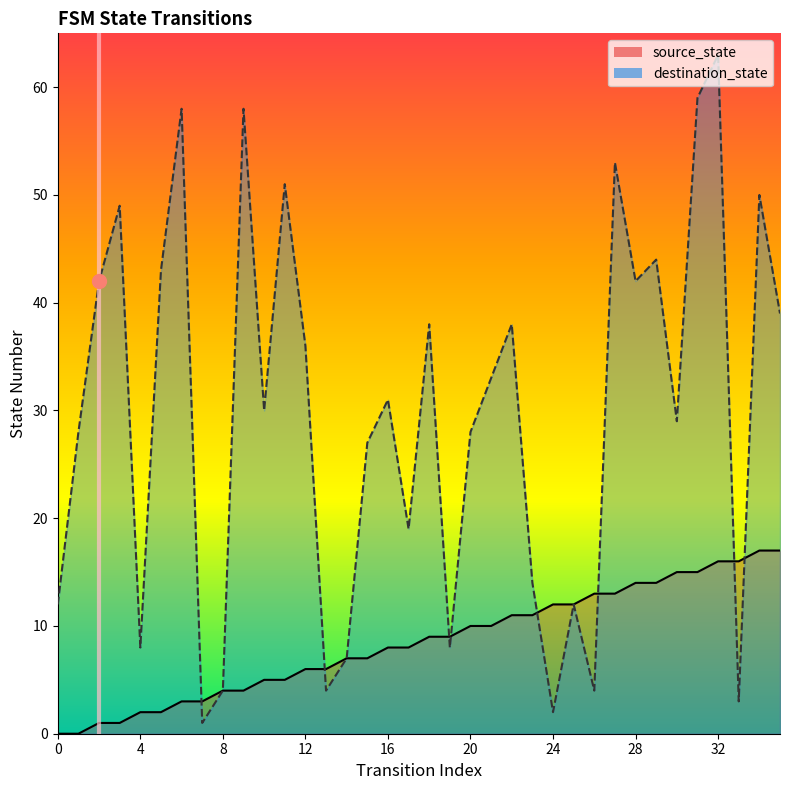

List the series in order of their peak value, lowest first.

source_state, destination_state